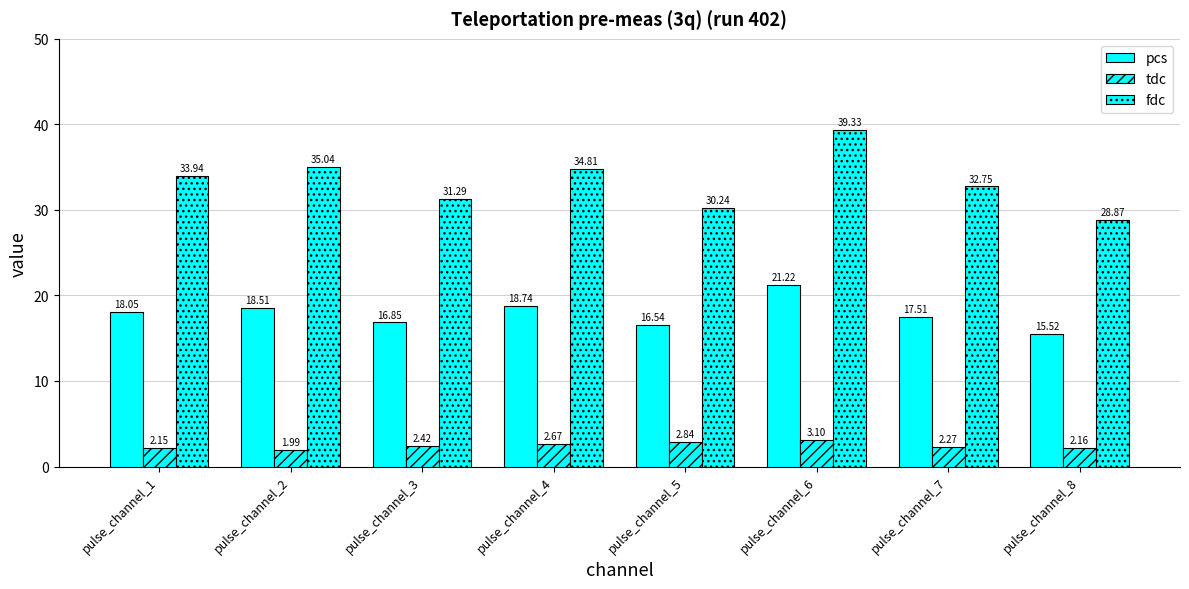

How many groups of bars are there?

8